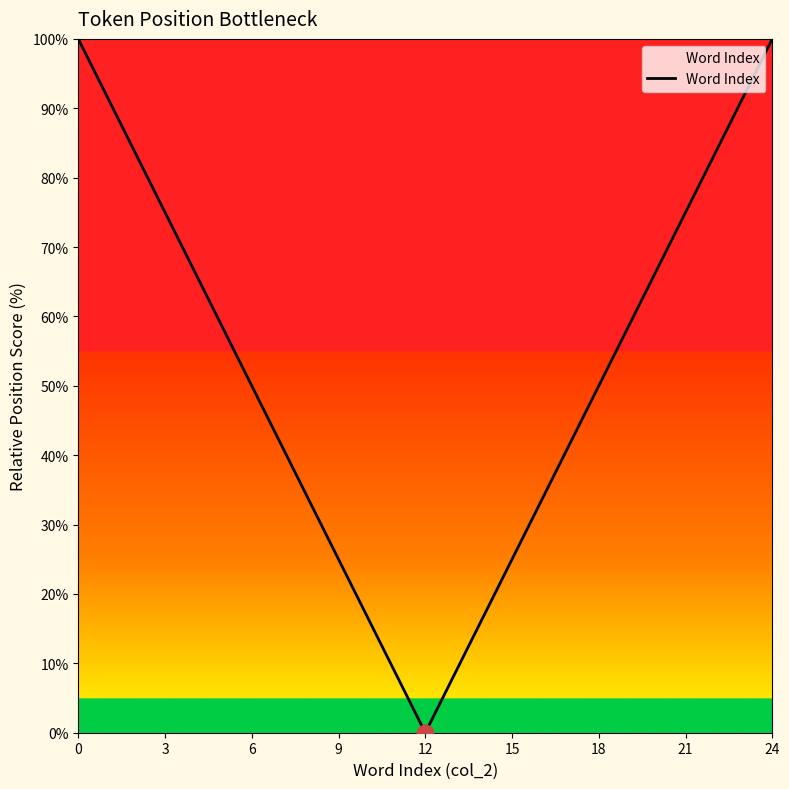

What is the greatest value displayed?

100.0